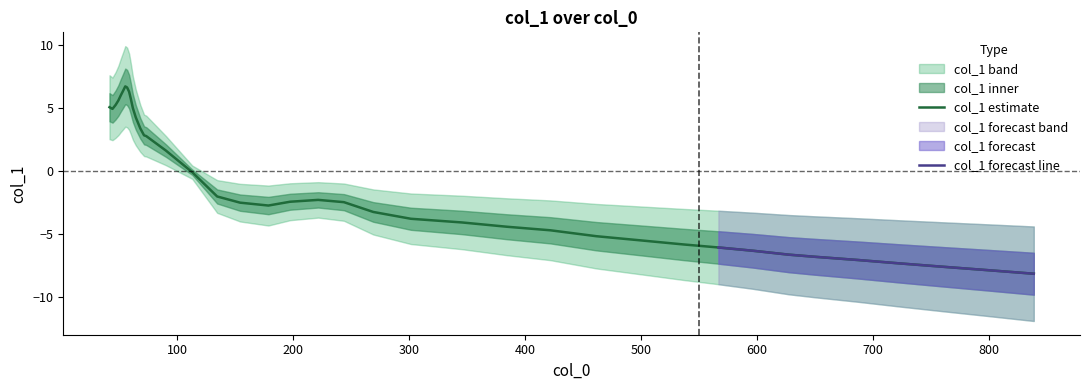

How many interior local valleys (lower than both neighbors) does the data have?

2